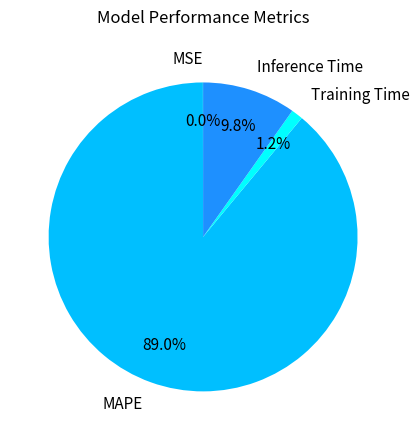

Which slice represents more than half of the pie?

MAPE